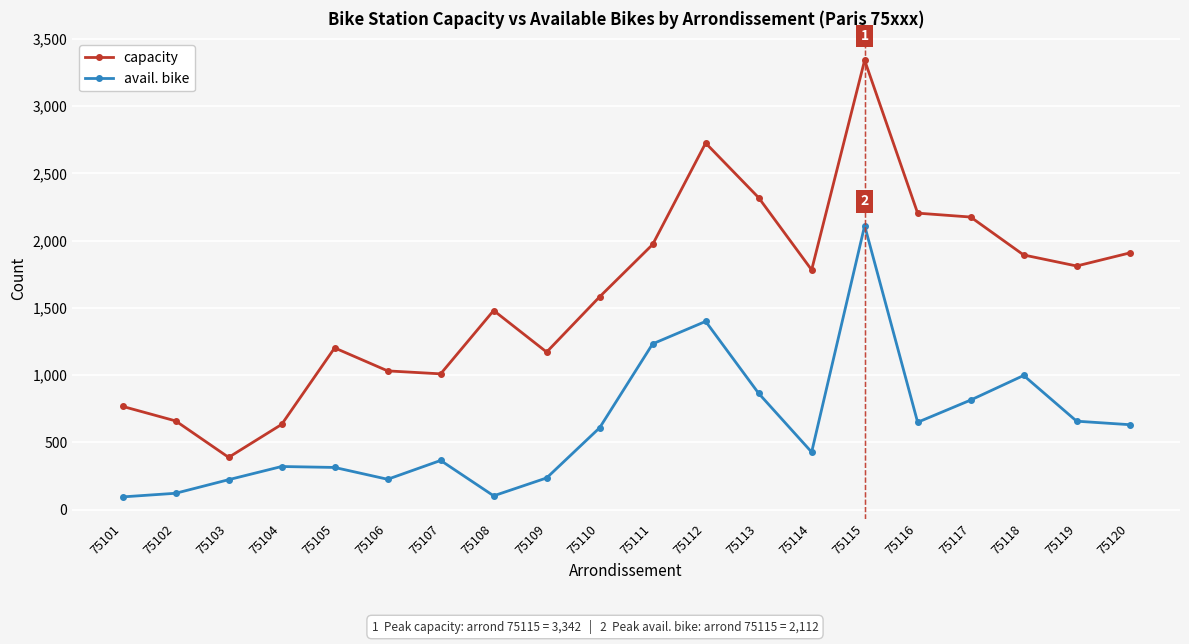

Rank the series by their maximum value, from highest to lowest.

capacity, avail. bike